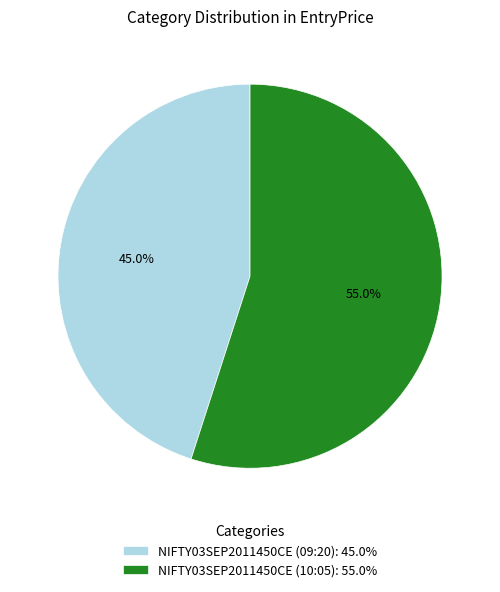

What is the largest slice in the pie chart?

NIFTY03SEP2011450CE (10:05)